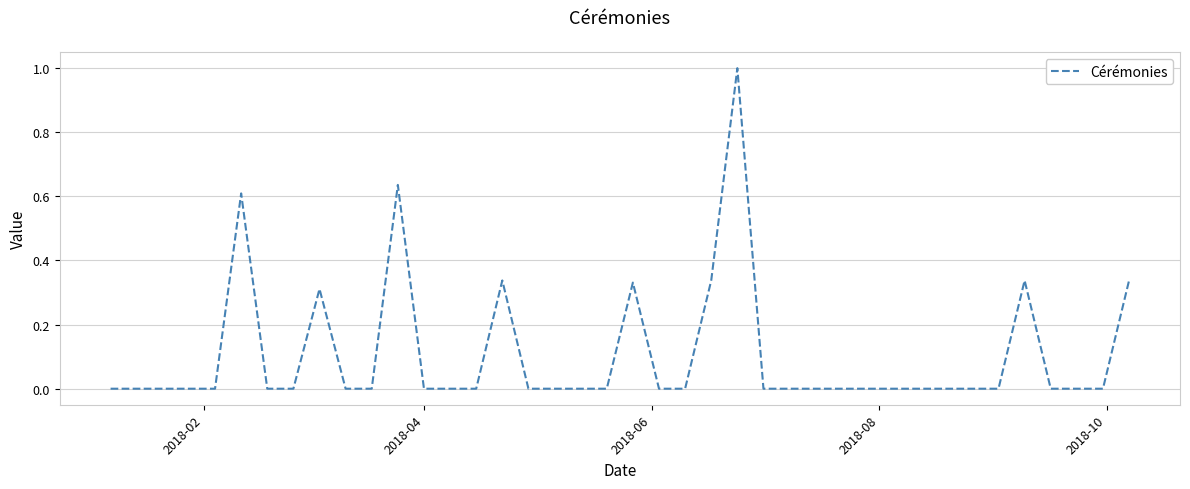

What is the difference between the maximum and minimum values?

1.0